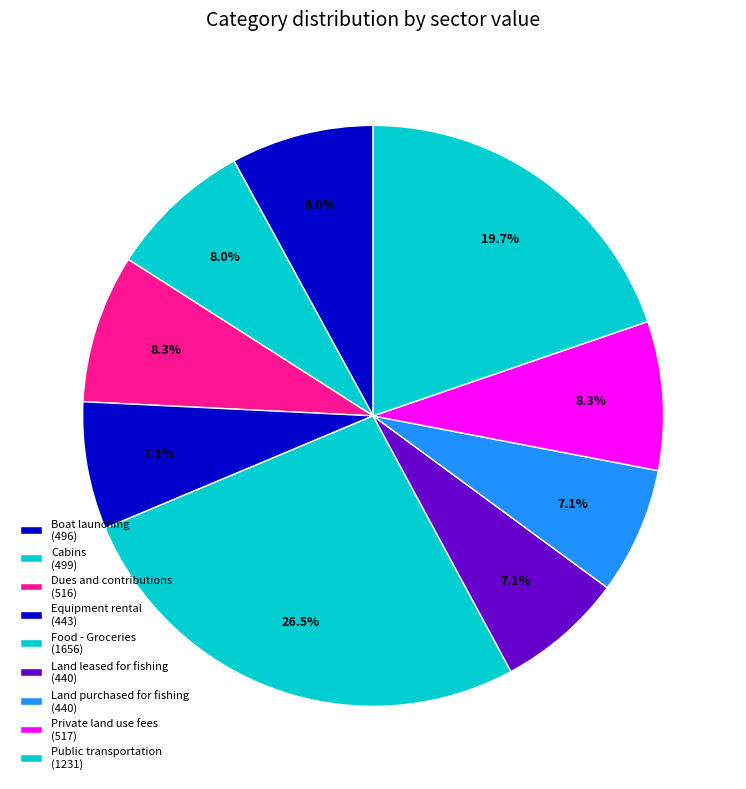

Combined, do Food - Groceries and Cabins account for over 50%?

No